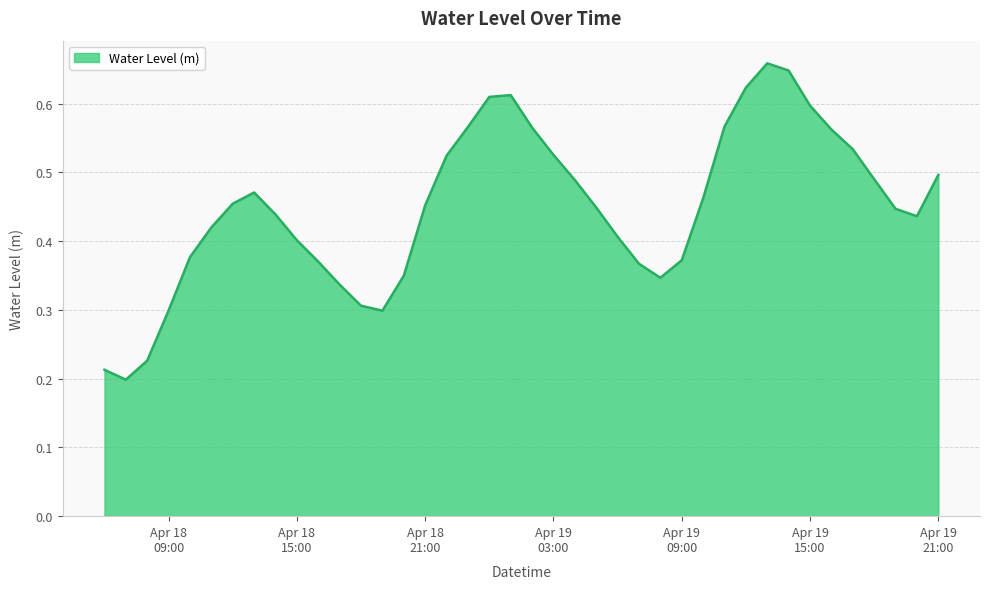

What is the average value?

0.4